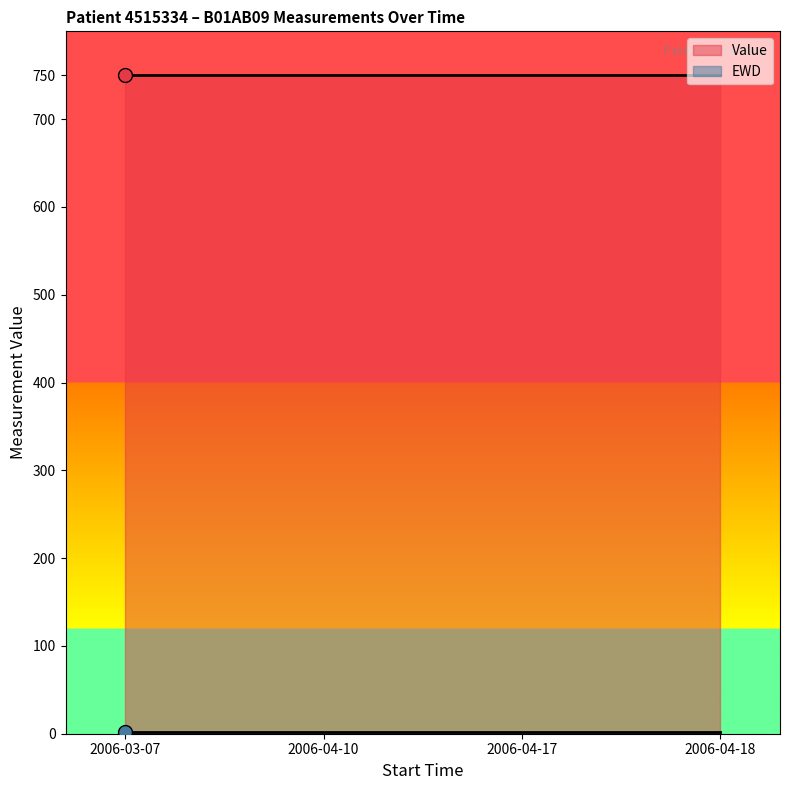

What is the label of the 1st point from the right?

2006-04-18